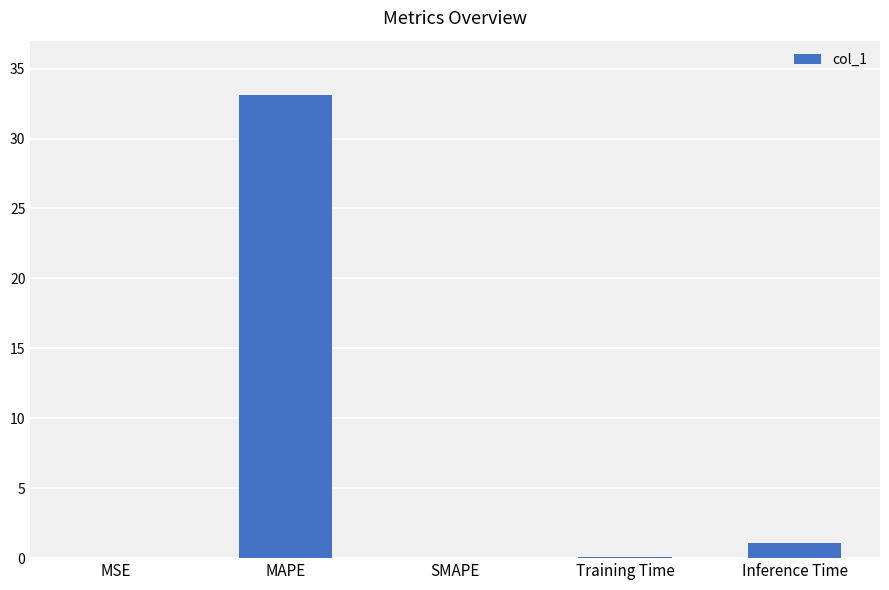

At which category does the chart reach its peak across all series?

MAPE